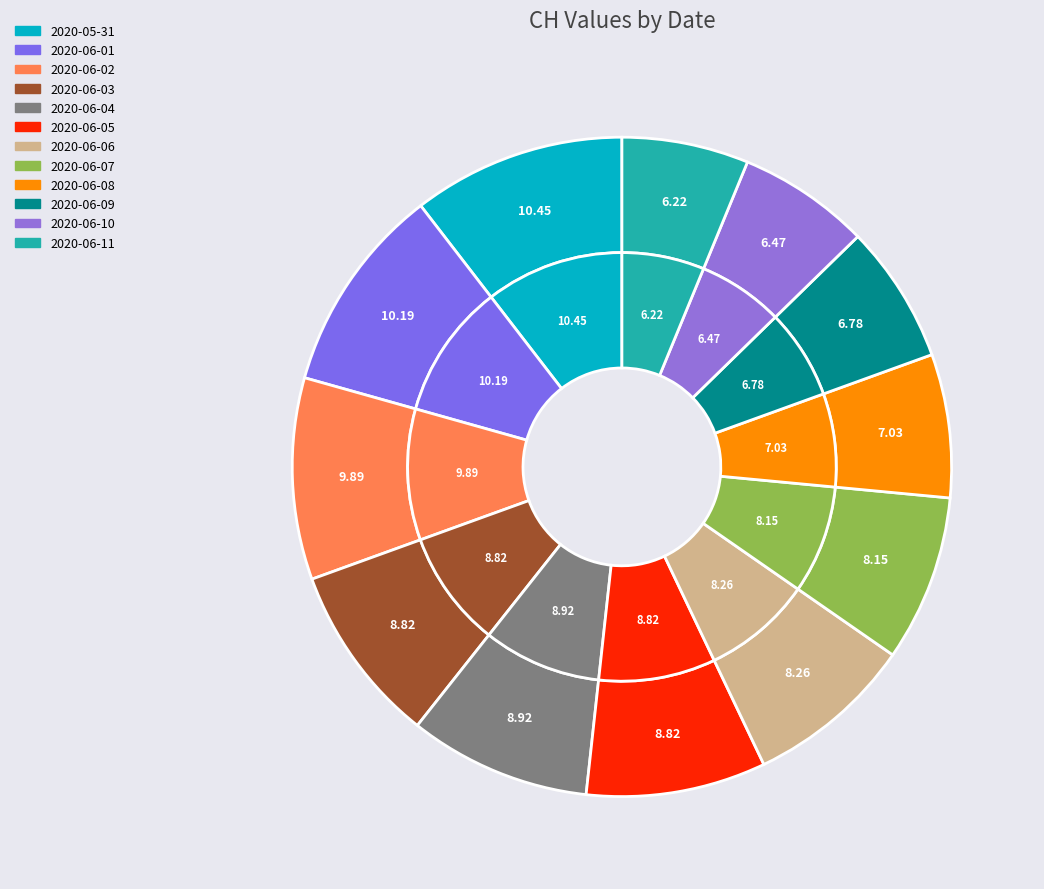

Count the number of slices in the pie.

12